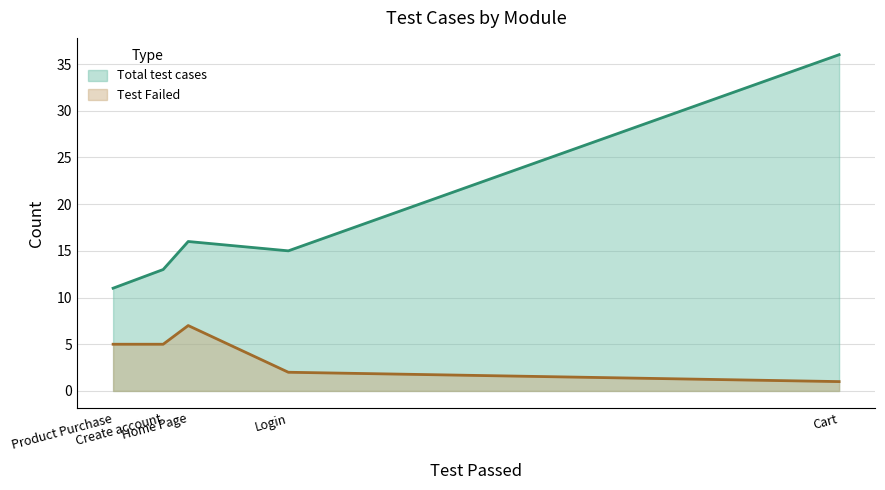

Which series has the largest total across all categories?

Total test cases